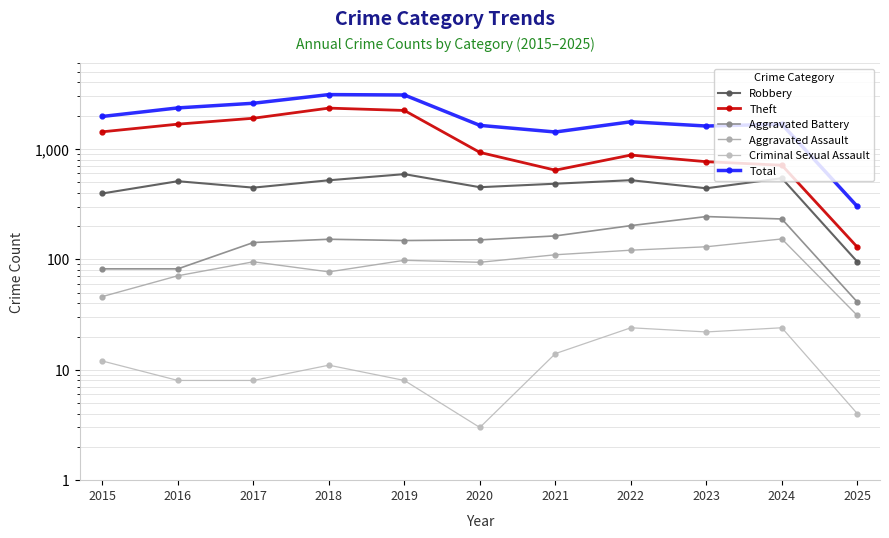

True or false: Aggravated Battery has more than 1 points higher than both neighbors.

True